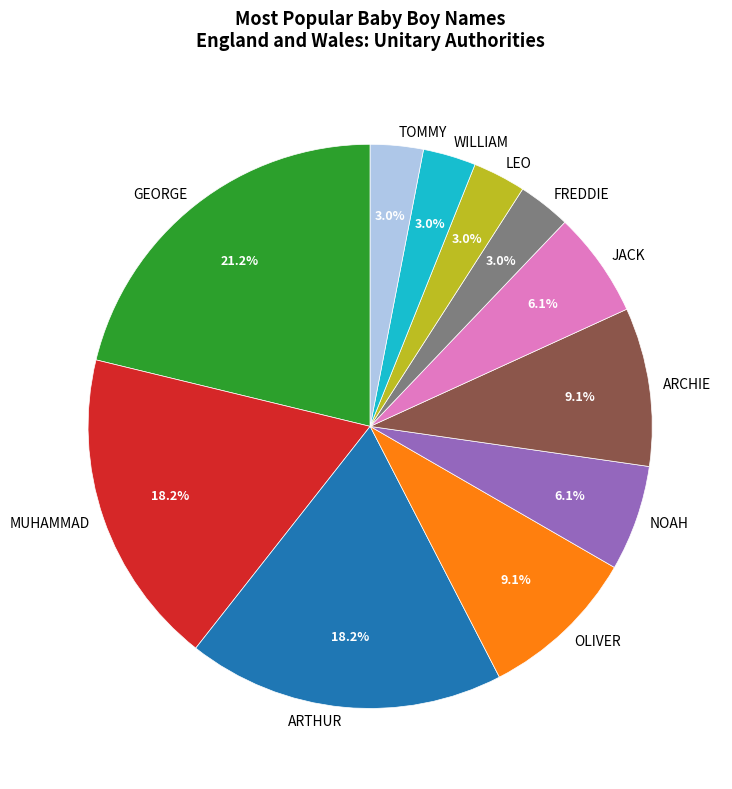

To the nearest percent, what is the combined percentage of GEORGE and JACK?

27%